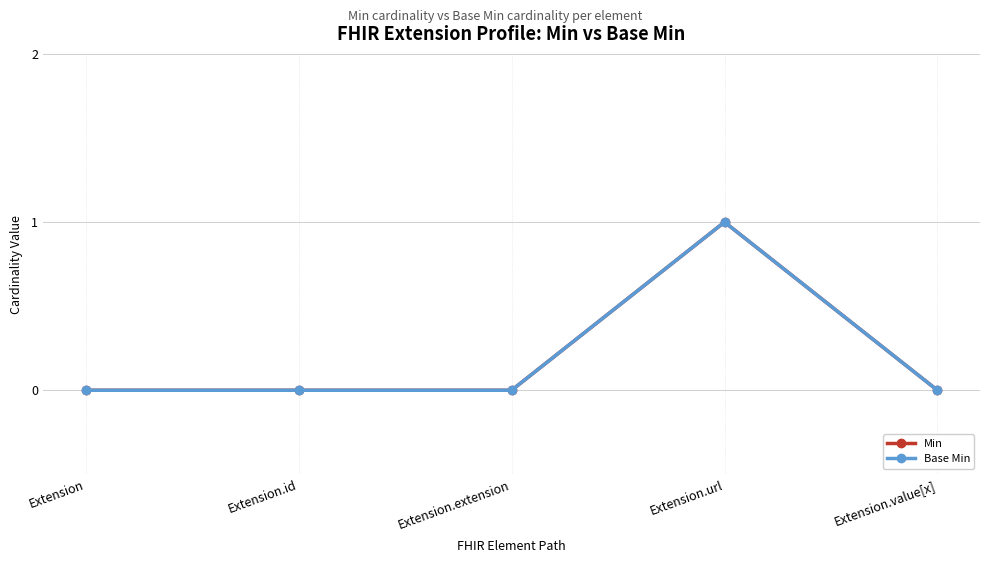

What is the sum of the Min values at Extension.url and Extension?

1